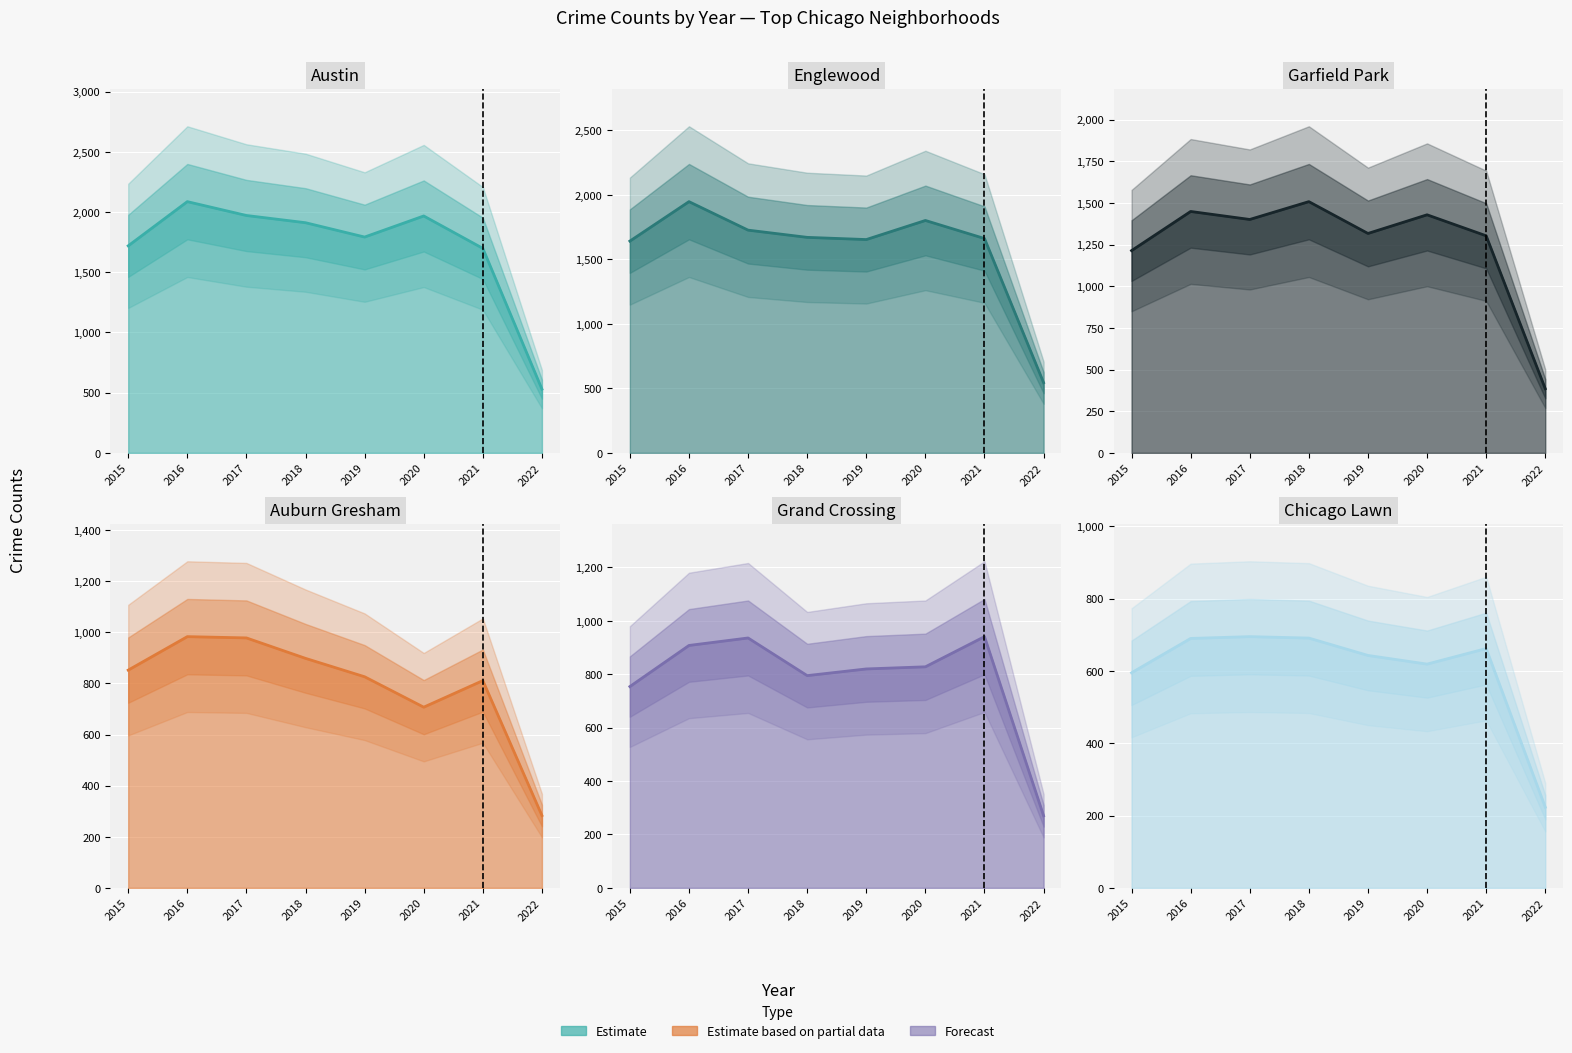

The Englewood series shows 1662 at 2021. True or false?

True